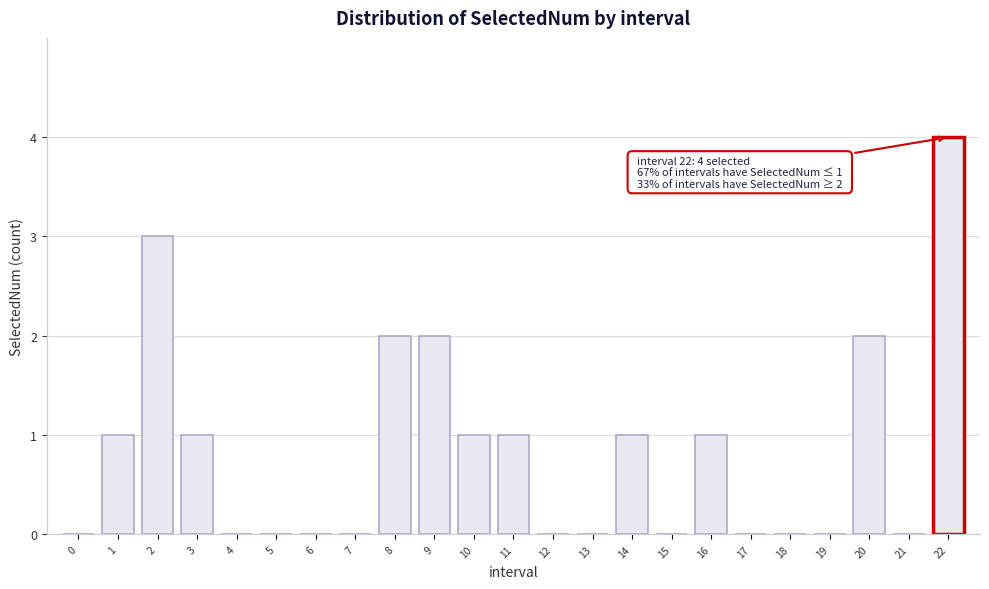

Reading right to left, list all the values displayed in this chart.

22=4	21=0	20=2	19=0	18=0	17=0	16=1	15=0	14=1	13=0	12=0	11=1	10=1	9=2	8=2	7=0	6=0	5=0	4=0	3=1	2=3	1=1	0=0